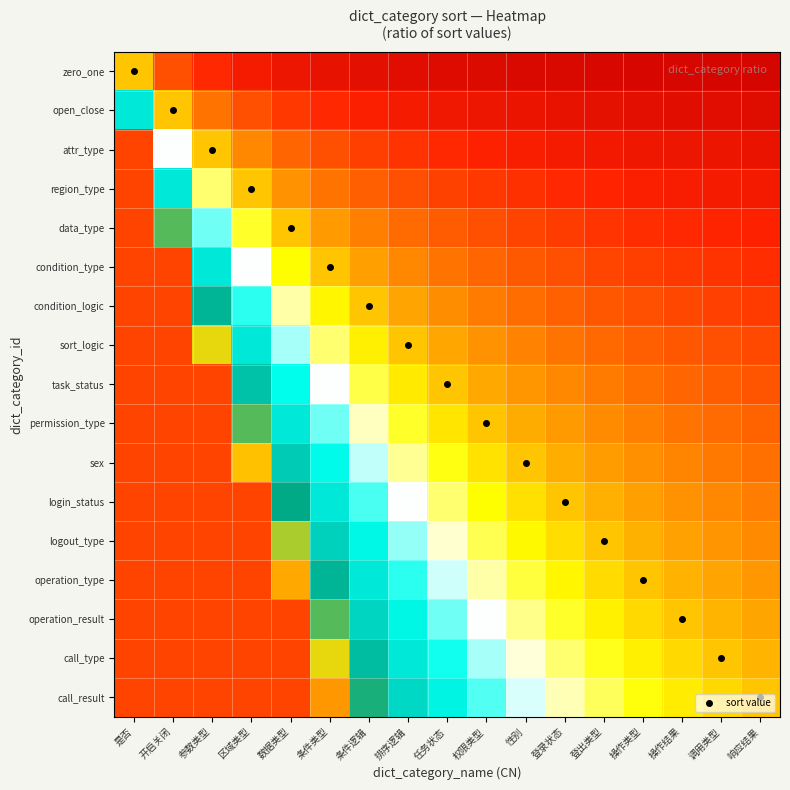

How many distinct data groups are displayed?

17